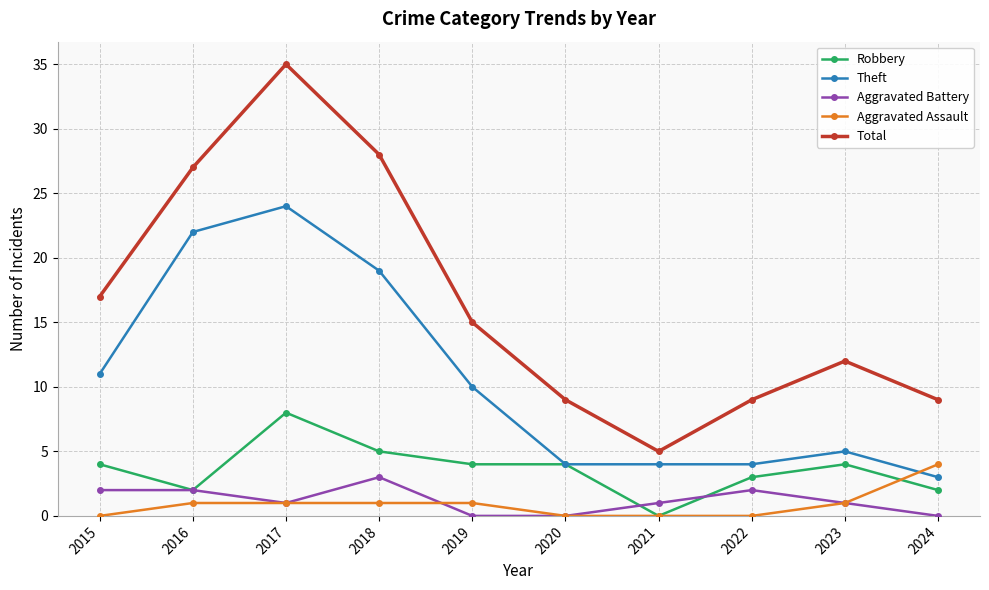

How many categories are shown in the chart?

10